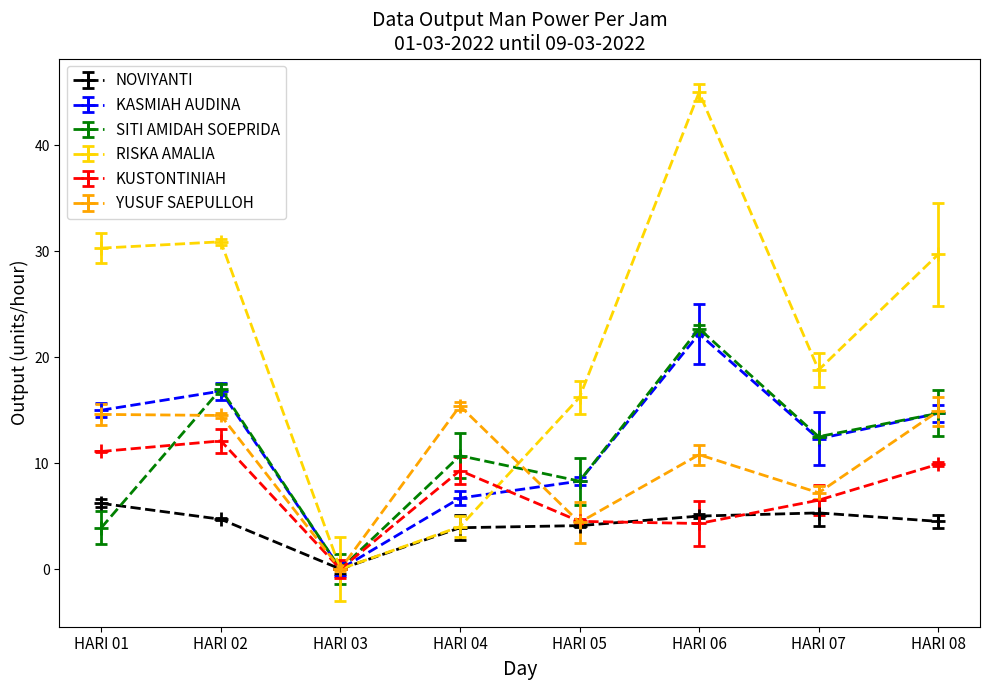

The value of SITI AMIDAH SOEPRIDA at HARI 03 is 0.0. True or false?

True